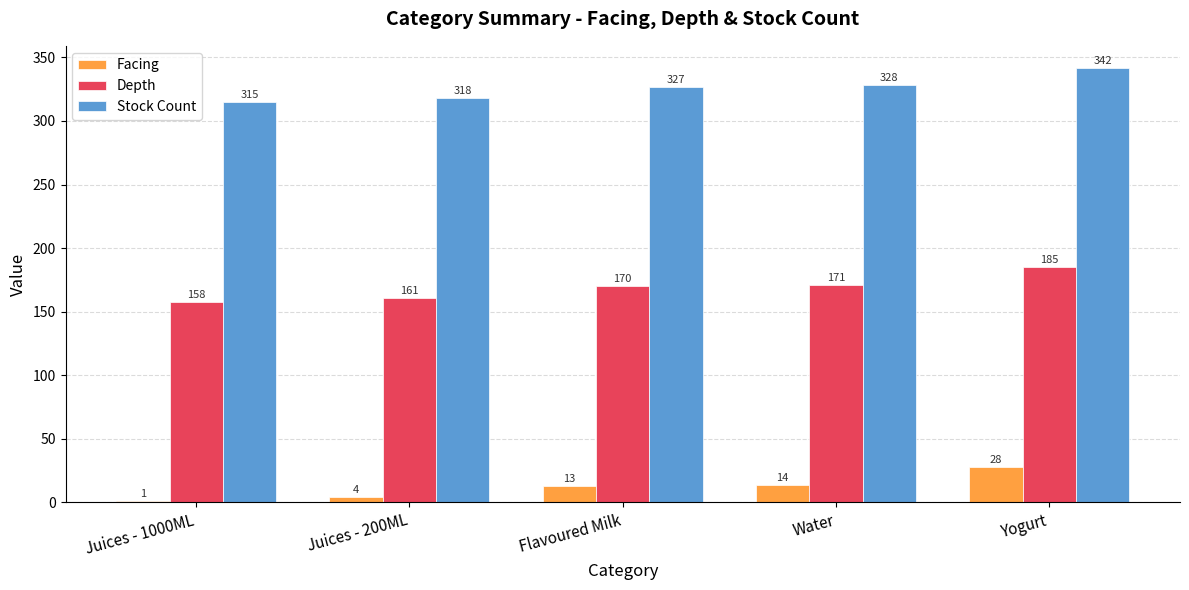

Reading left to right, list all the values displayed in this chart.

Facing: Juices - 1000ML=1	Juices - 200ML=4	Flavoured Milk=13	Water=14	Yogurt=28
Depth: Juices - 1000ML=158	Juices - 200ML=161	Flavoured Milk=170	Water=171	Yogurt=185
Stock Count: Juices - 1000ML=315	Juices - 200ML=318	Flavoured Milk=327	Water=328	Yogurt=342